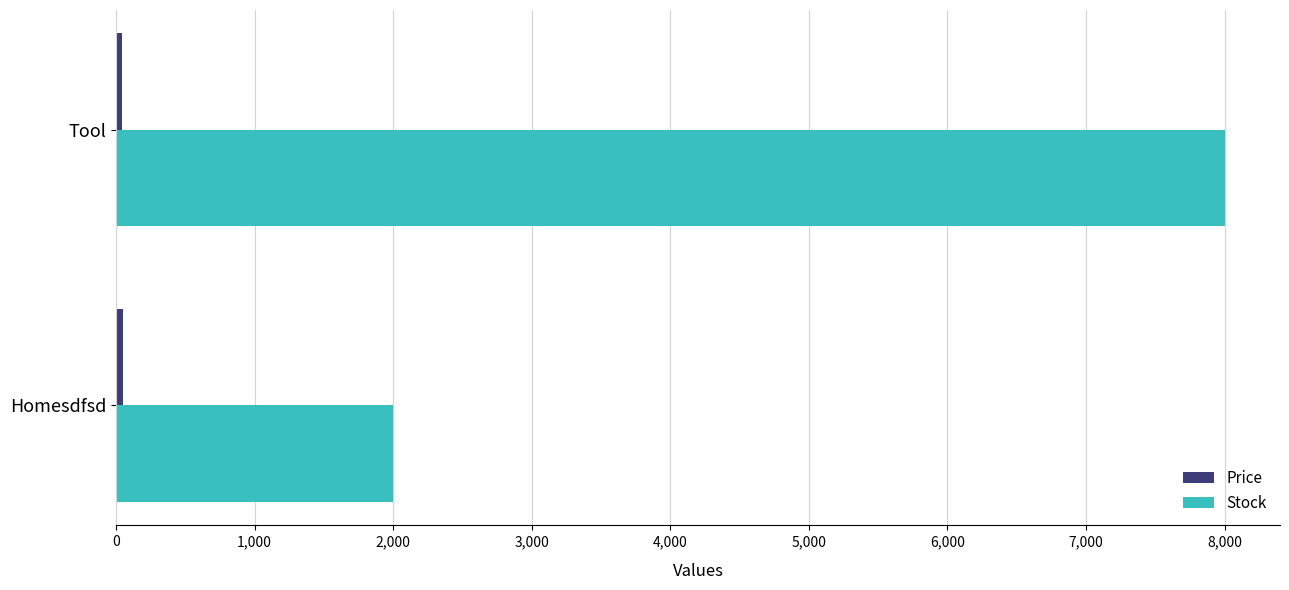

What is the difference between the maximum and minimum values in the Stock series?

5999